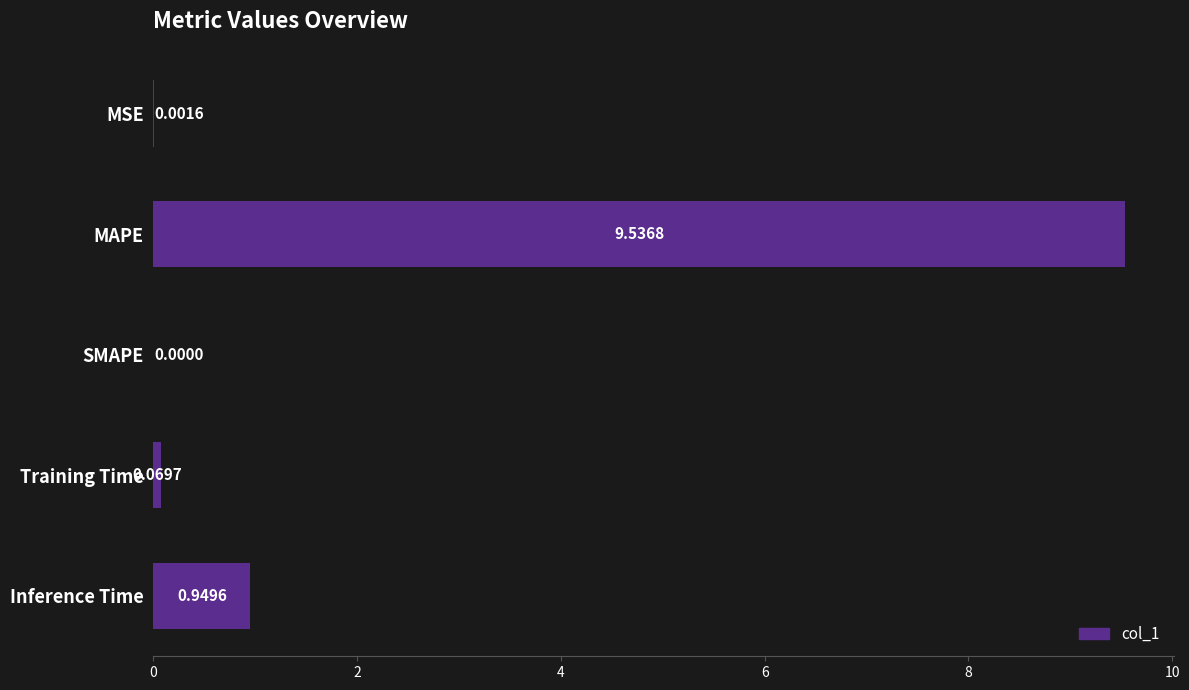

Are the bars grouped side by side (vs. stacked)?

No